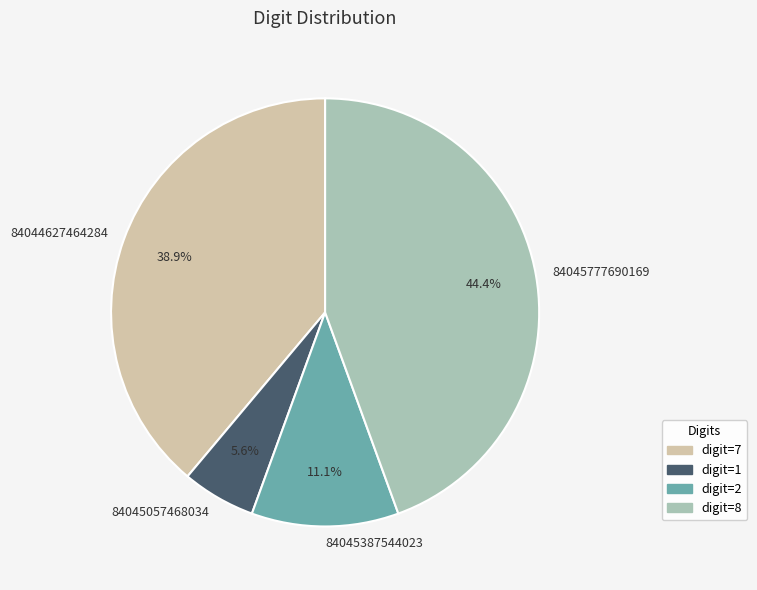

Count the number of slices in the pie.

4